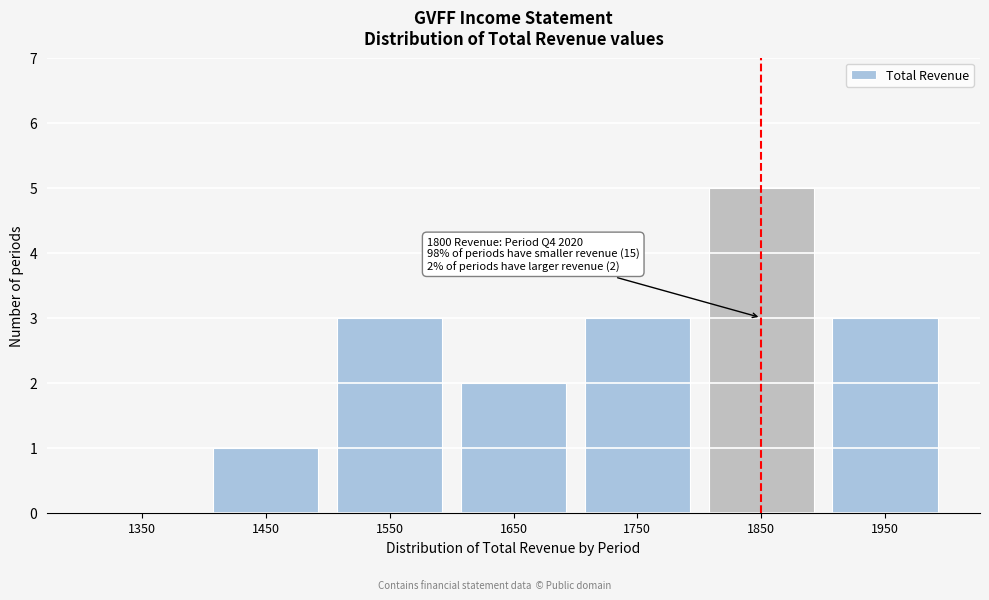

Which range on the x-axis has the tallest bar?

1800 to 1900